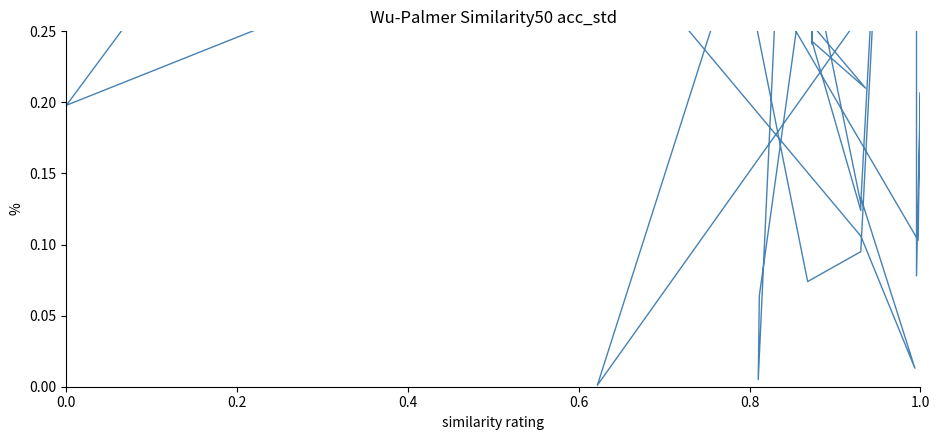

What is the average value of the trend series?

0.4